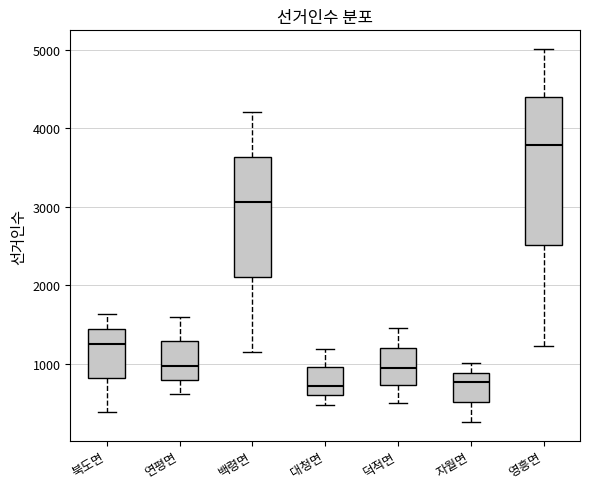

Reading left to right, transcribe this box plot: for each box, give where its median line is, the range the box spans, and where its two whiskers end, as read against the y-axis. The values are not printed on the chart, so give them approximately, as read against the axis.

북도면: median 1200, box 800 to 1400, whiskers 400 to 1600
연평면: median 1000, box 800 to 1300, whiskers 600 to 1600
백령면: median 3100, box 2100 to 3600, whiskers 1200 to 4200
대청면: median 700, box 600 to 900, whiskers 500 to 1200
덕적면: median 900, box 700 to 1200, whiskers 500 to 1400
자월면: median 800, box 500 to 900, whiskers 300 to 1000
영흥면: median 3800, box 2500 to 4400, whiskers 1200 to 5000